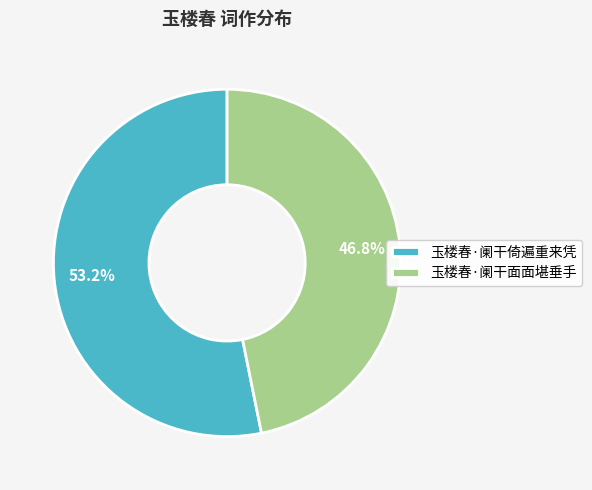

Is it true that 玉楼春·阑干倚遍重来凭 is 53% of the pie?

True